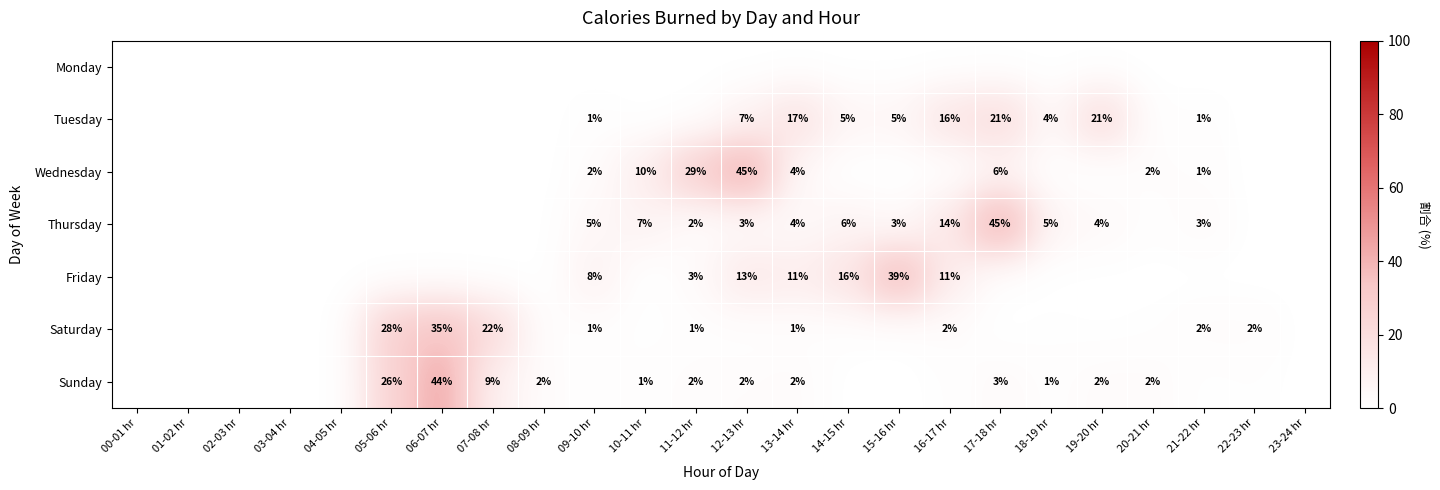

The value of Sunday at 23-24 hr is 0.0. True or false?

True